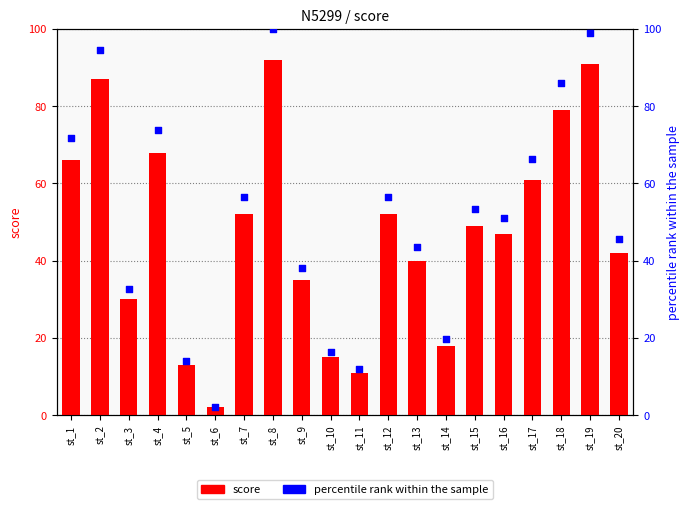

At which category is the sum across all series the highest?

st_8